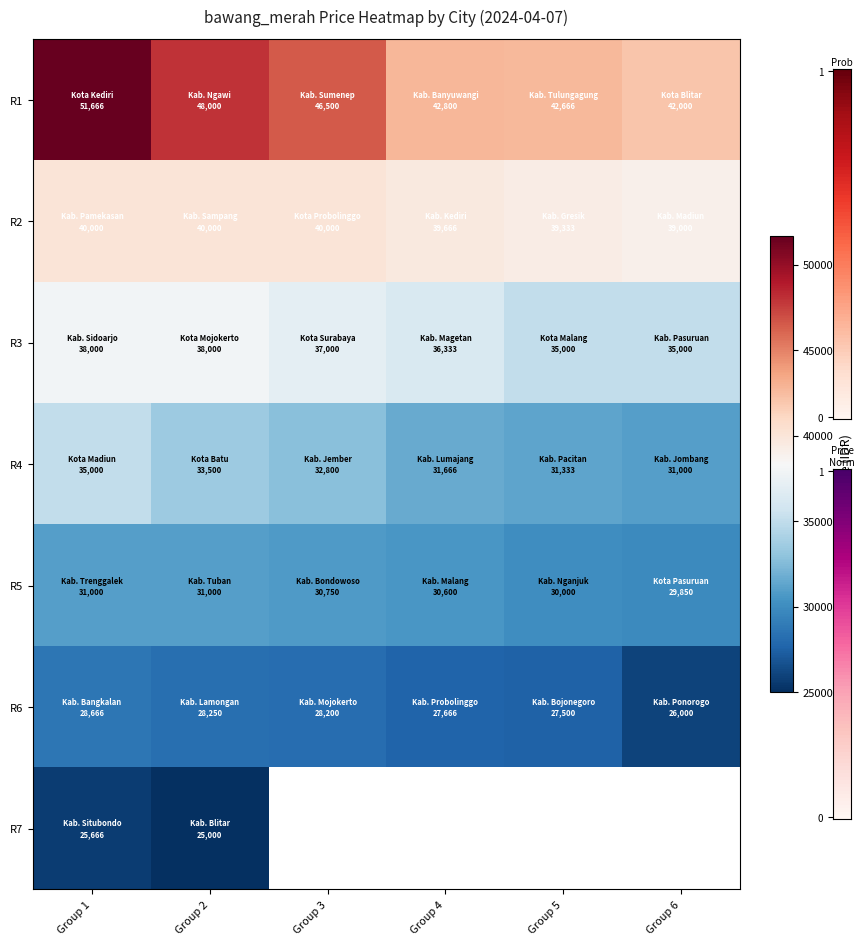

How many values in the R1 series exceed 46500?

2